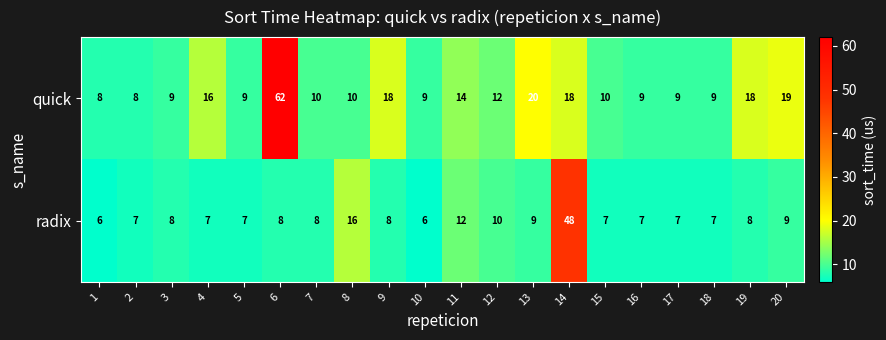

Which category has the highest value in the radix series?

14